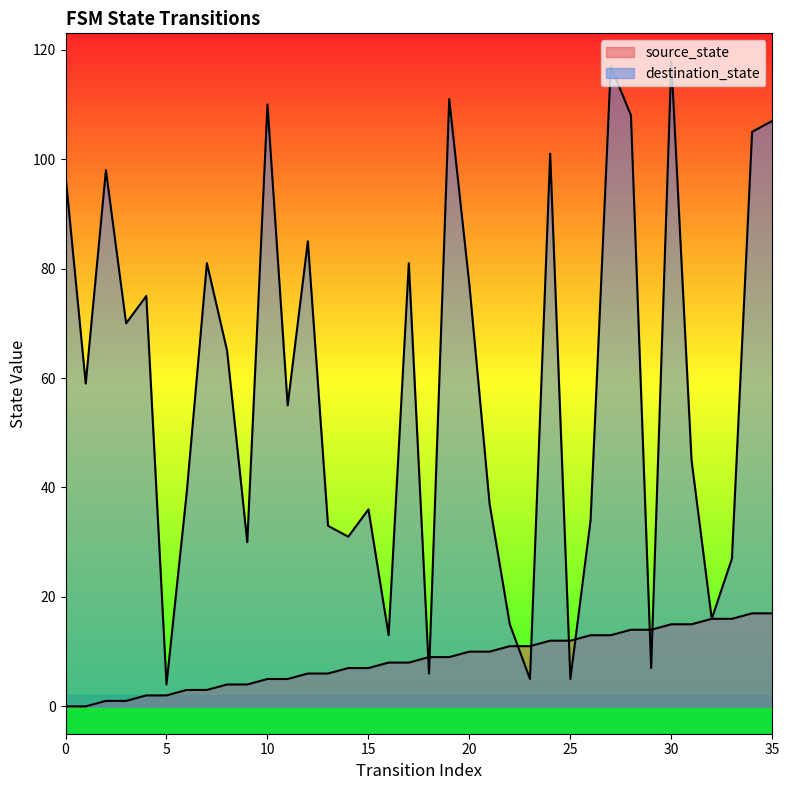

What is the average value of the source_state series?

8